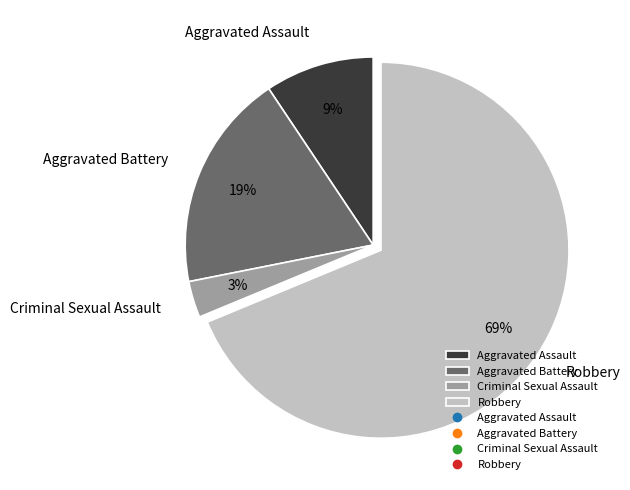

How many segments does this pie chart have?

4